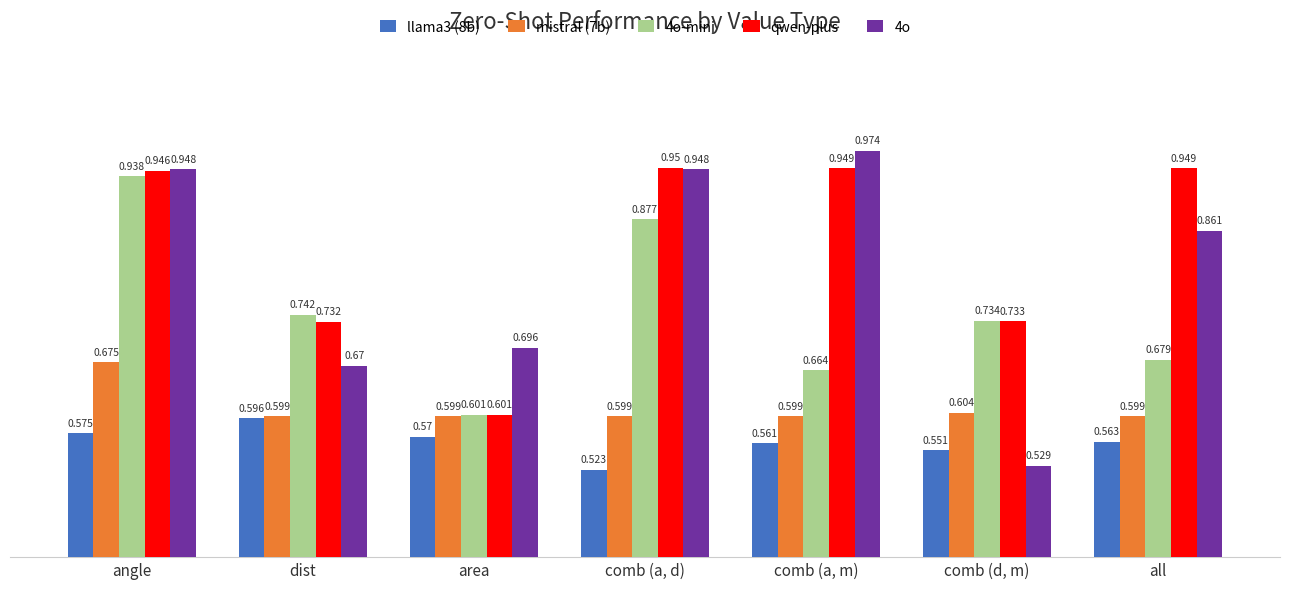

What position from the right is comb (a, m)?

3